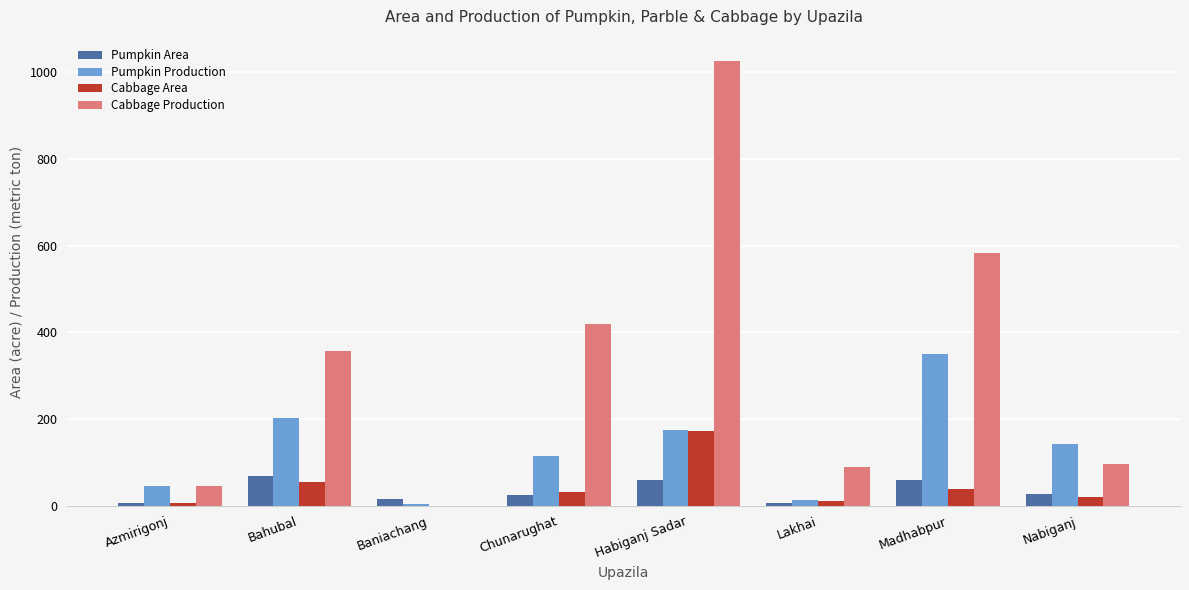

Between Chunarughat and Nabiganj, which series saw the biggest shift?

Cabbage Production